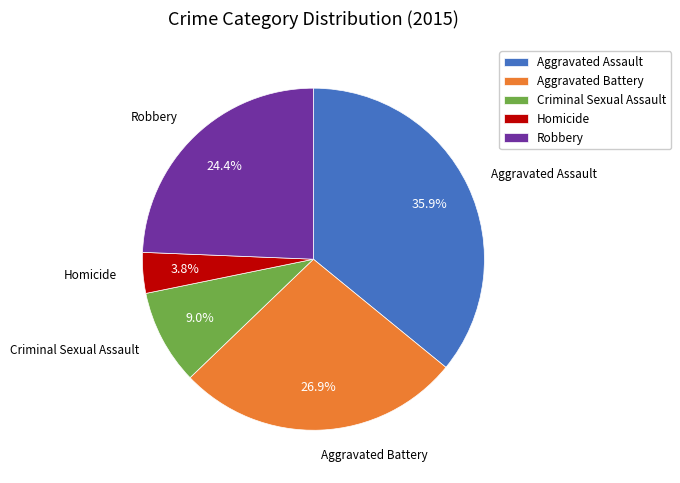

The Criminal Sexual Assault slice represents 9% of the pie. True or false?

True